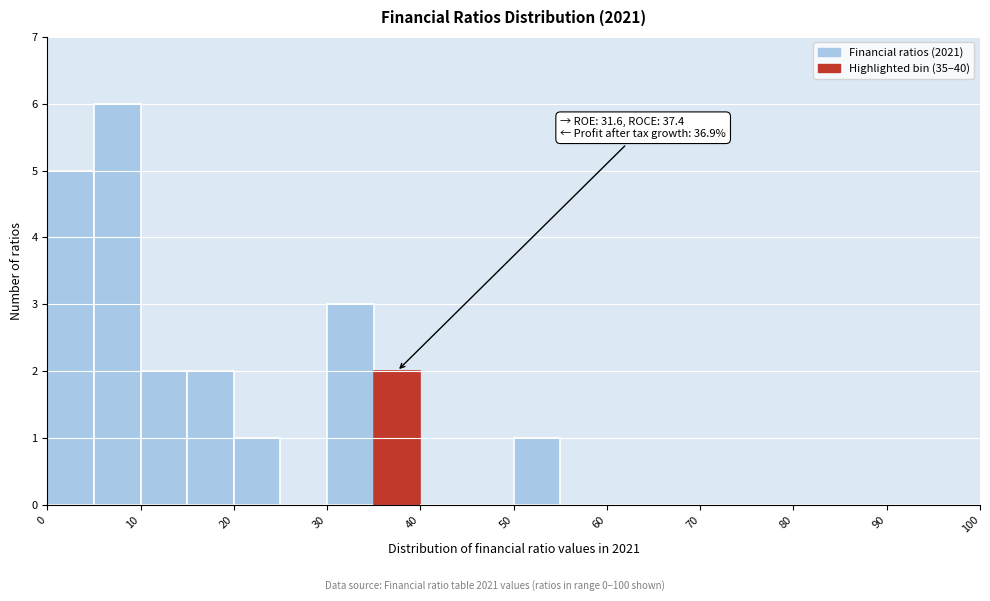

Which range on the x-axis has the tallest bar?

5 to 10